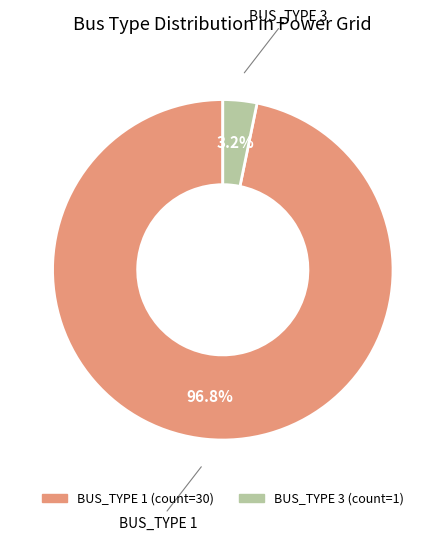

Is there any slice that represents more than half of the pie?

Yes